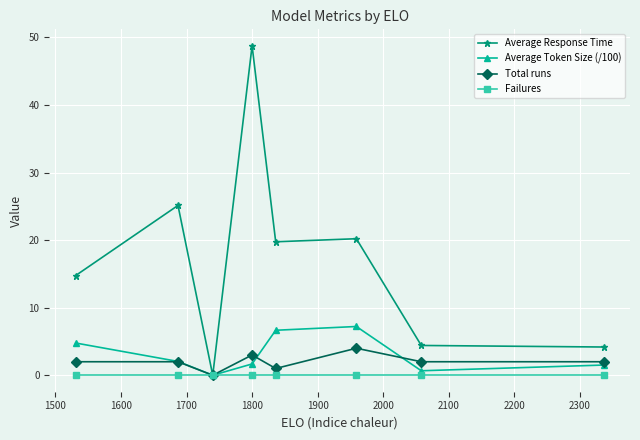

How many interior local peaks does the Average Token Size (/100) series have?

1